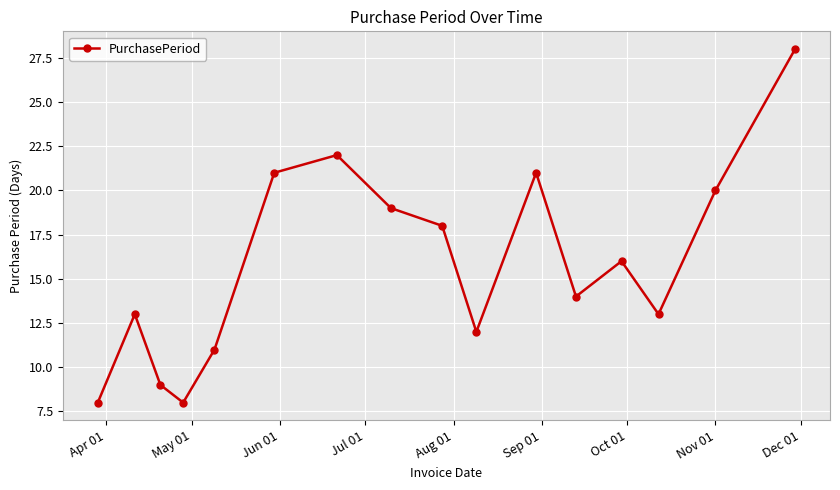

What is the value of the 6th point from the left?

21